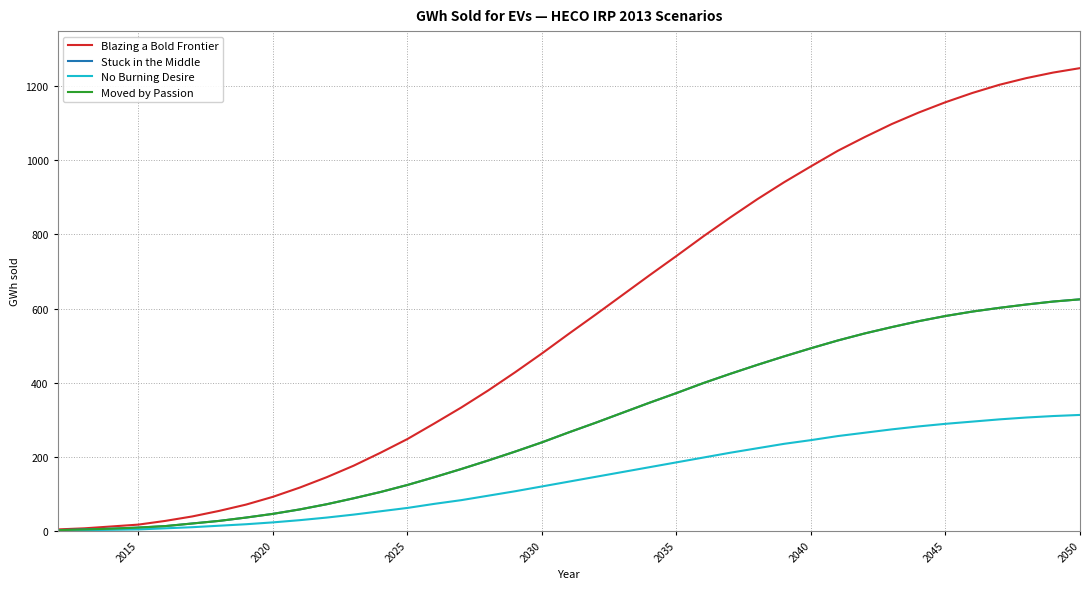

List the series in order of their peak value, lowest first.

No Burning Desire, Stuck in the Middle, Moved by Passion, Blazing a Bold Frontier